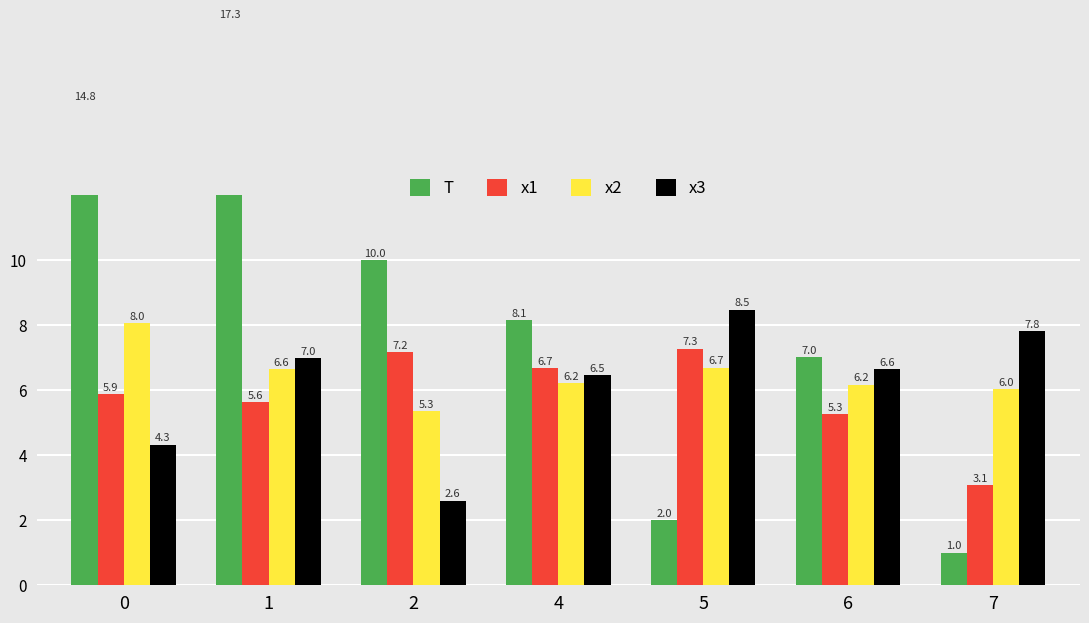

At how many categories does at least one series exceed 15?

1